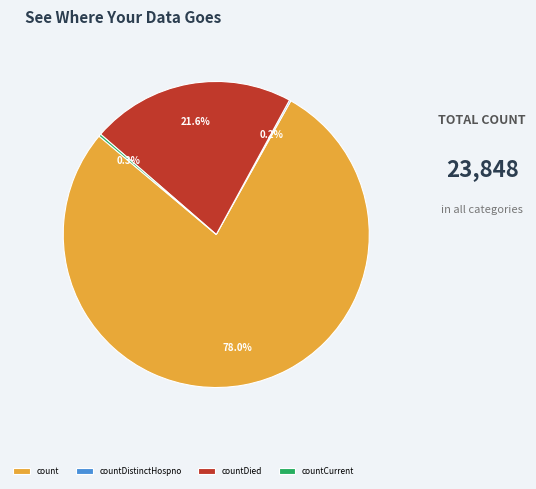

What is the majority slice?

count